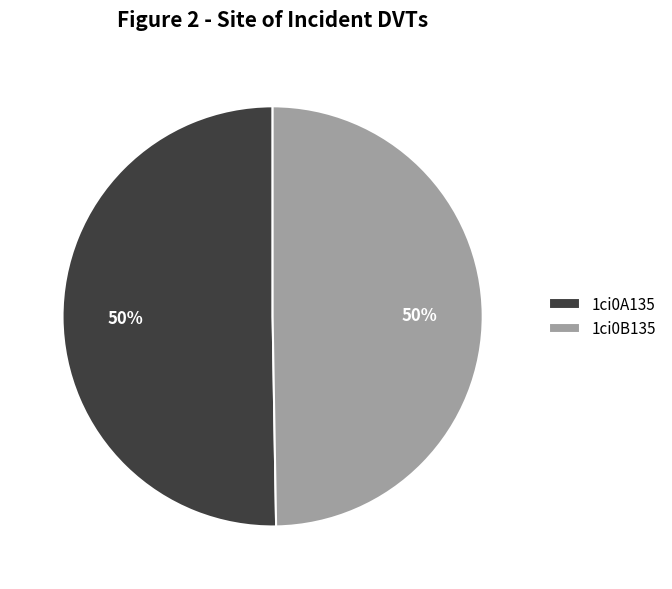

How many segments does this pie chart have?

2